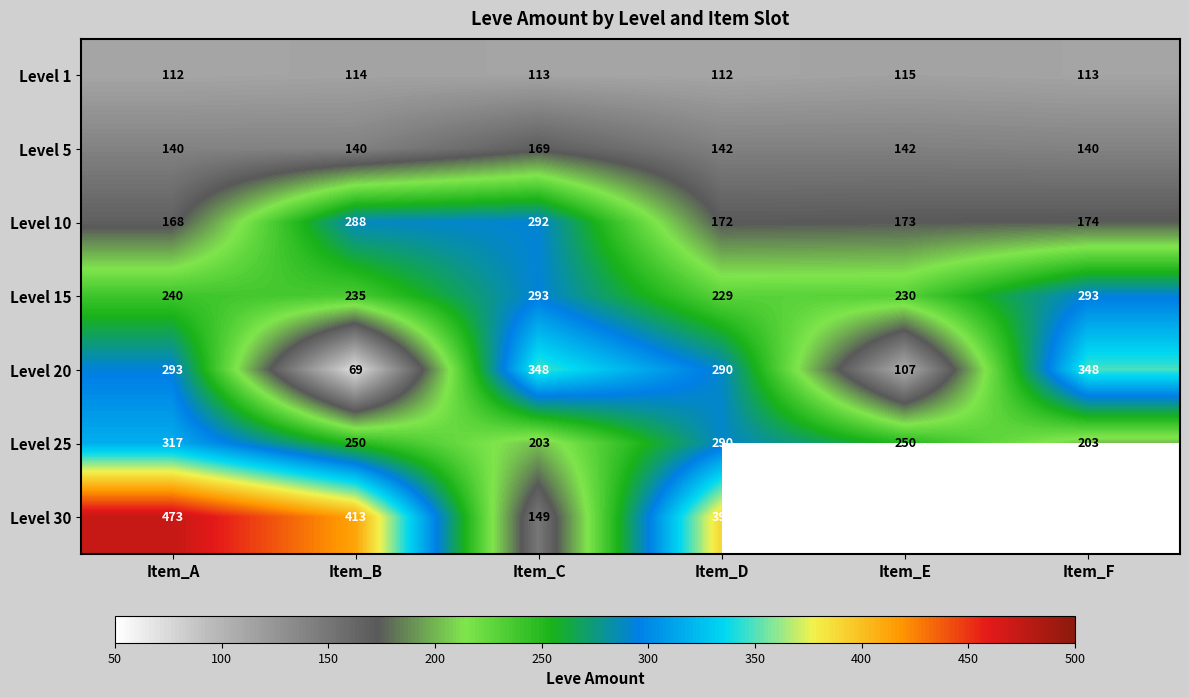

What is the smallest value displayed?

69.0